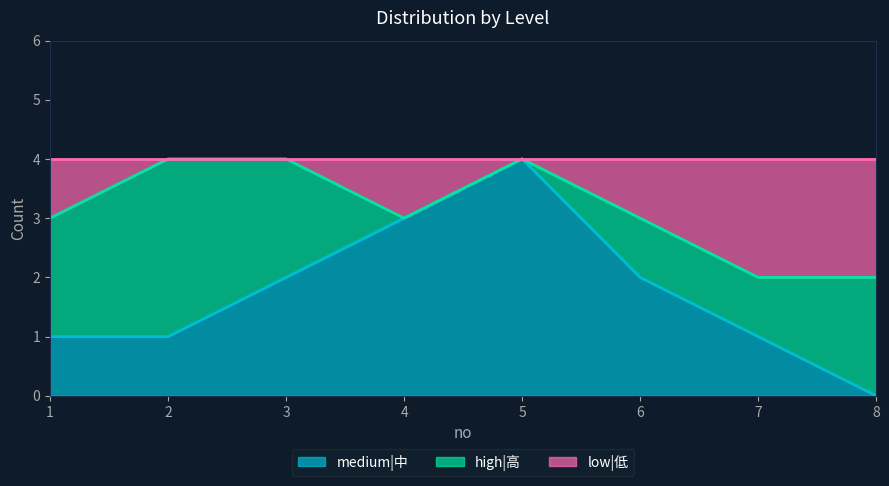

At which label does medium|中 first exceed 2?

4